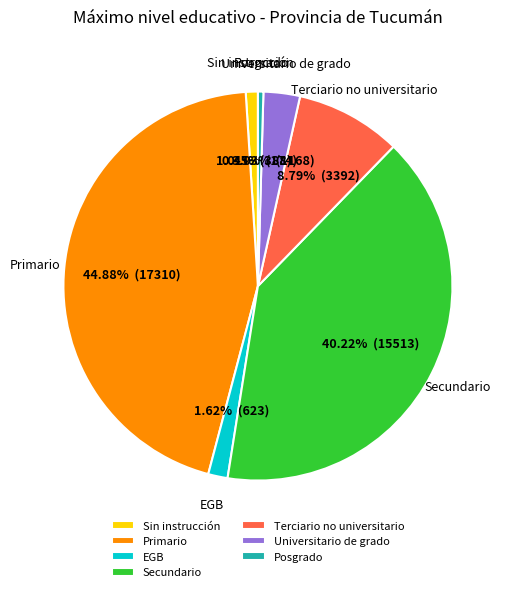

Approximately how many times larger is the value at EGB compared to Posgrado?

3.6